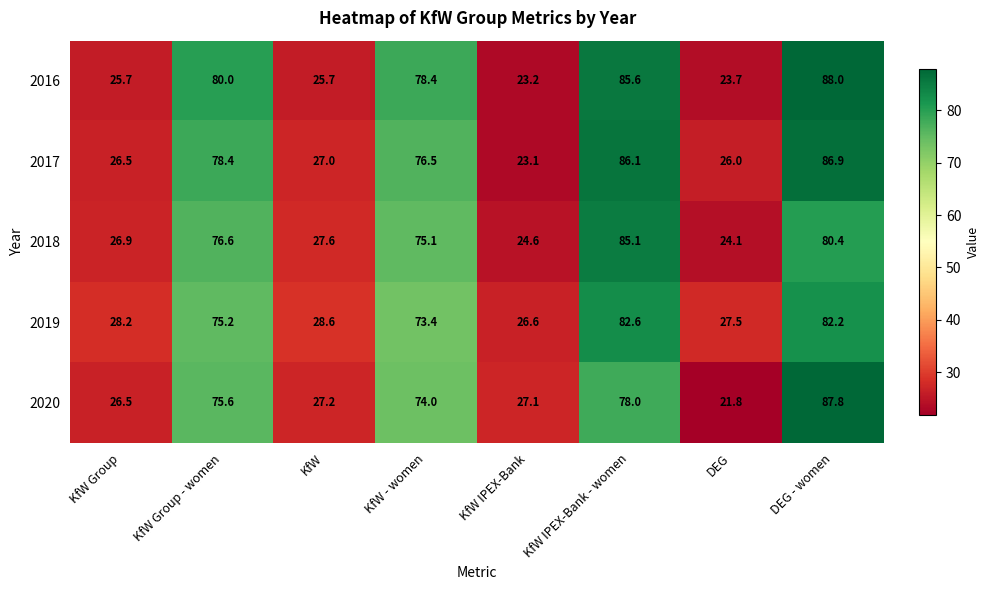

Which series has the largest range (max minus min)?

2020